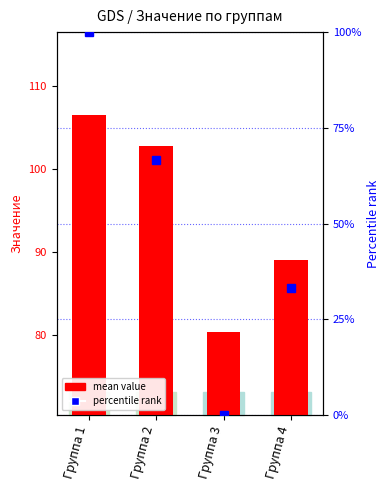

Rank the series by their maximum value, from highest to lowest.

mean value, percentile rank